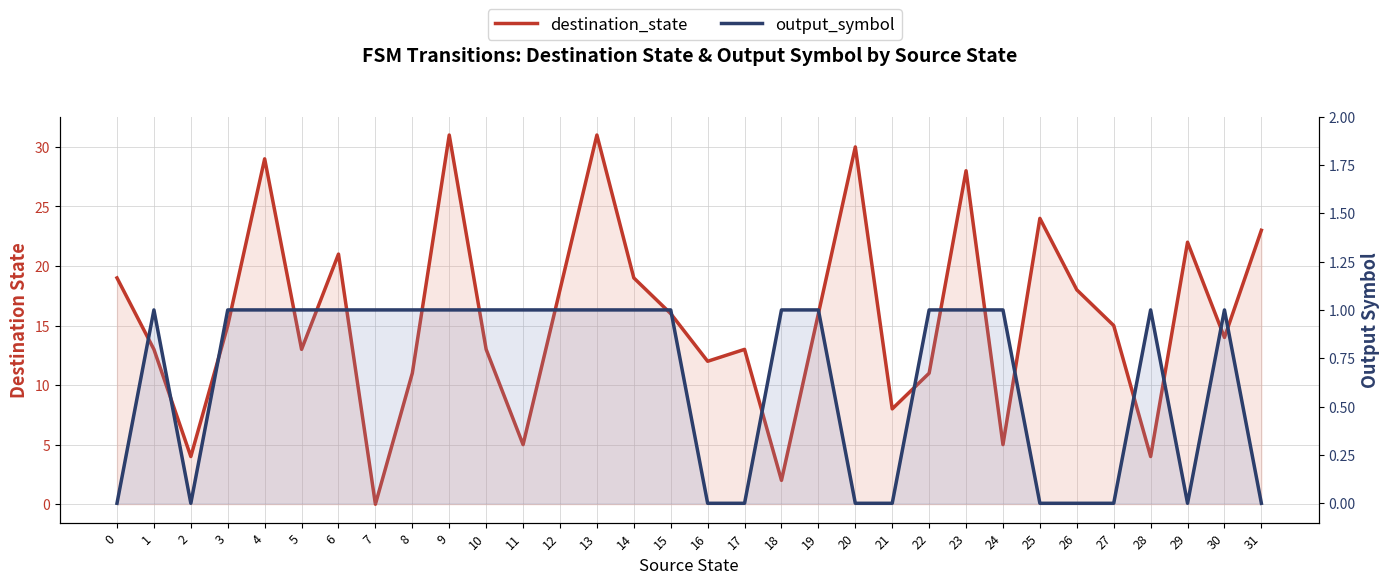

Which label corresponds to the largest value in the chart?

9